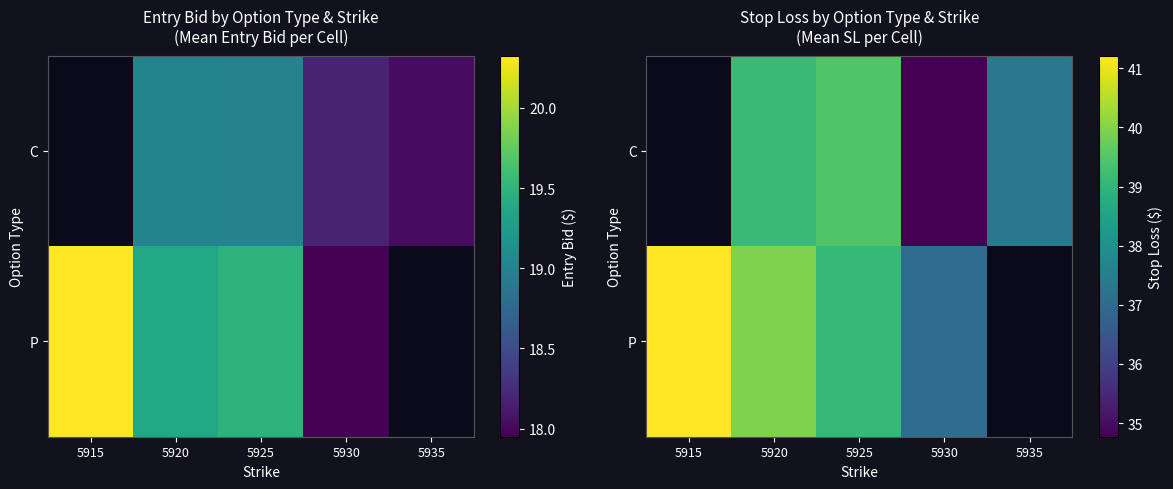

Where is P nearest to the value 39?

5925